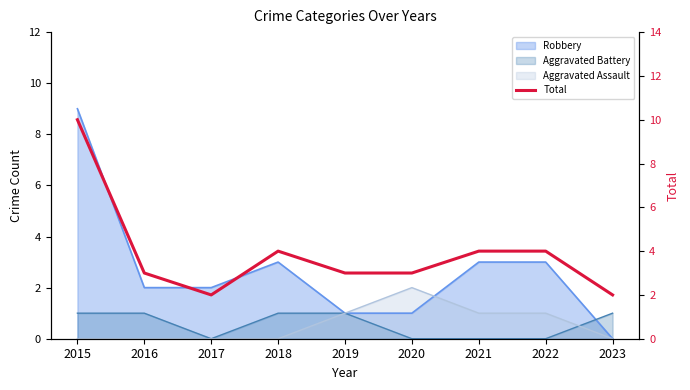

What is the difference between the second highest and second lowest values?

2